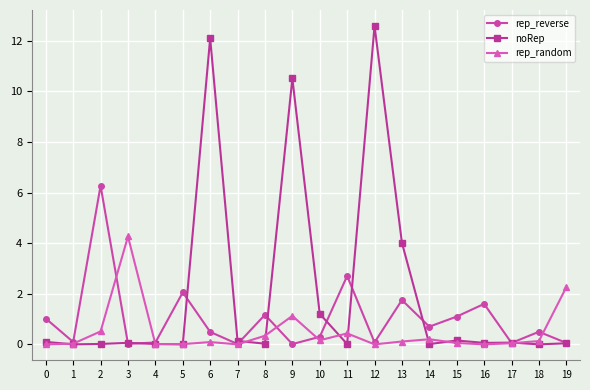

Count the number of data series in this chart.

3